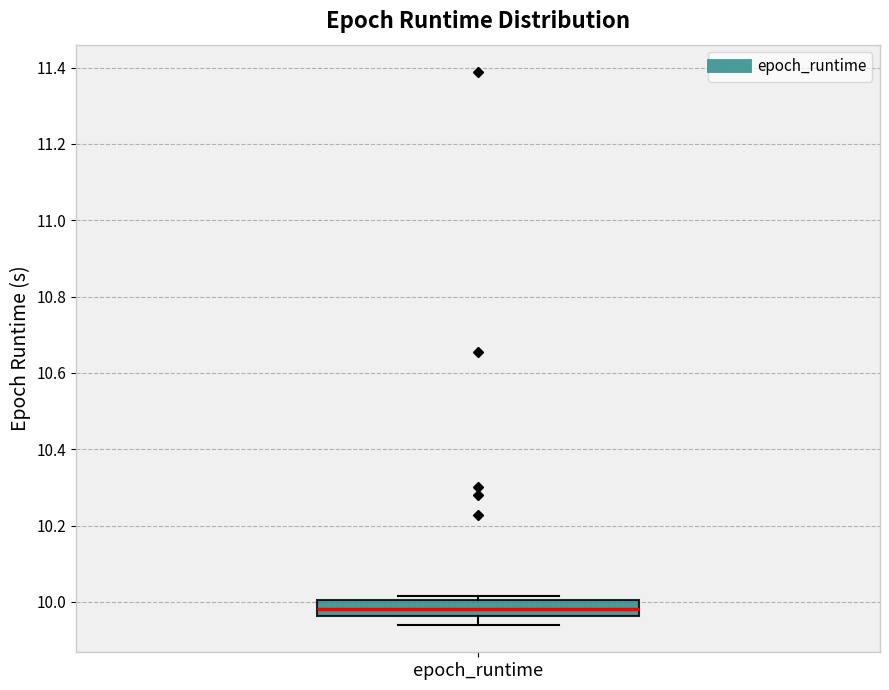

Where is the lower edge of the box for epoch_runtime on the y-axis? The values are not printed on the chart, so give them approximately, as read against the axis.

9.96